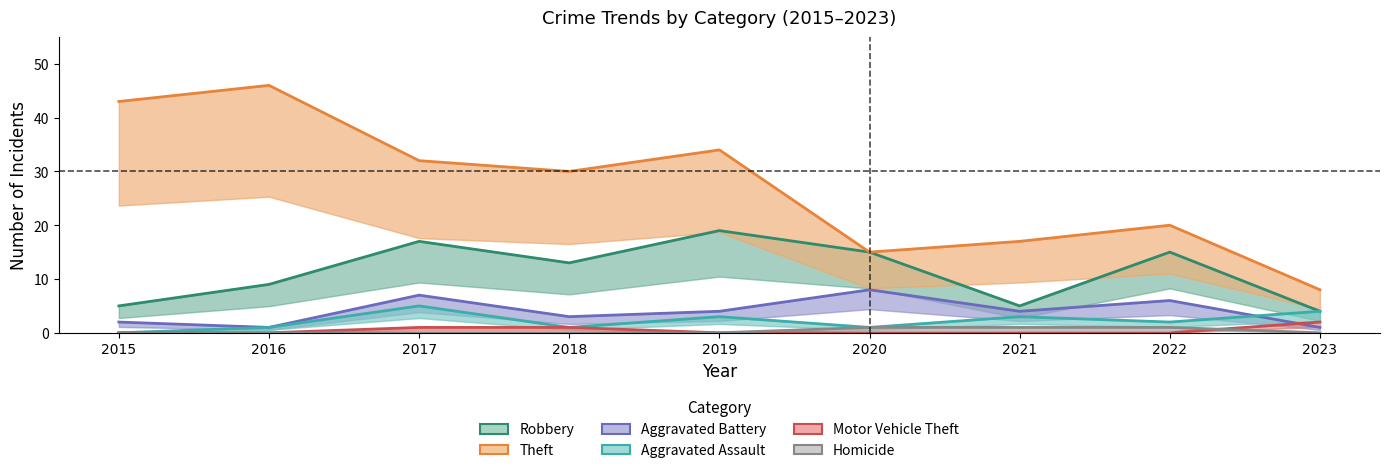

True or false: Homicide and Aggravated Battery intersect in this chart.

False